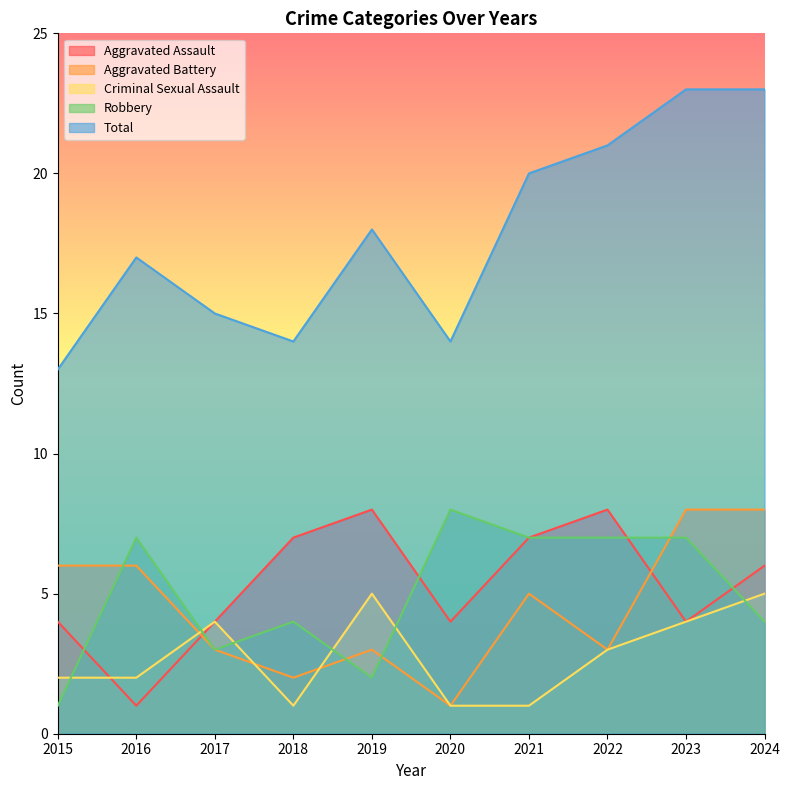

What is the minimum value shown in the chart?

1